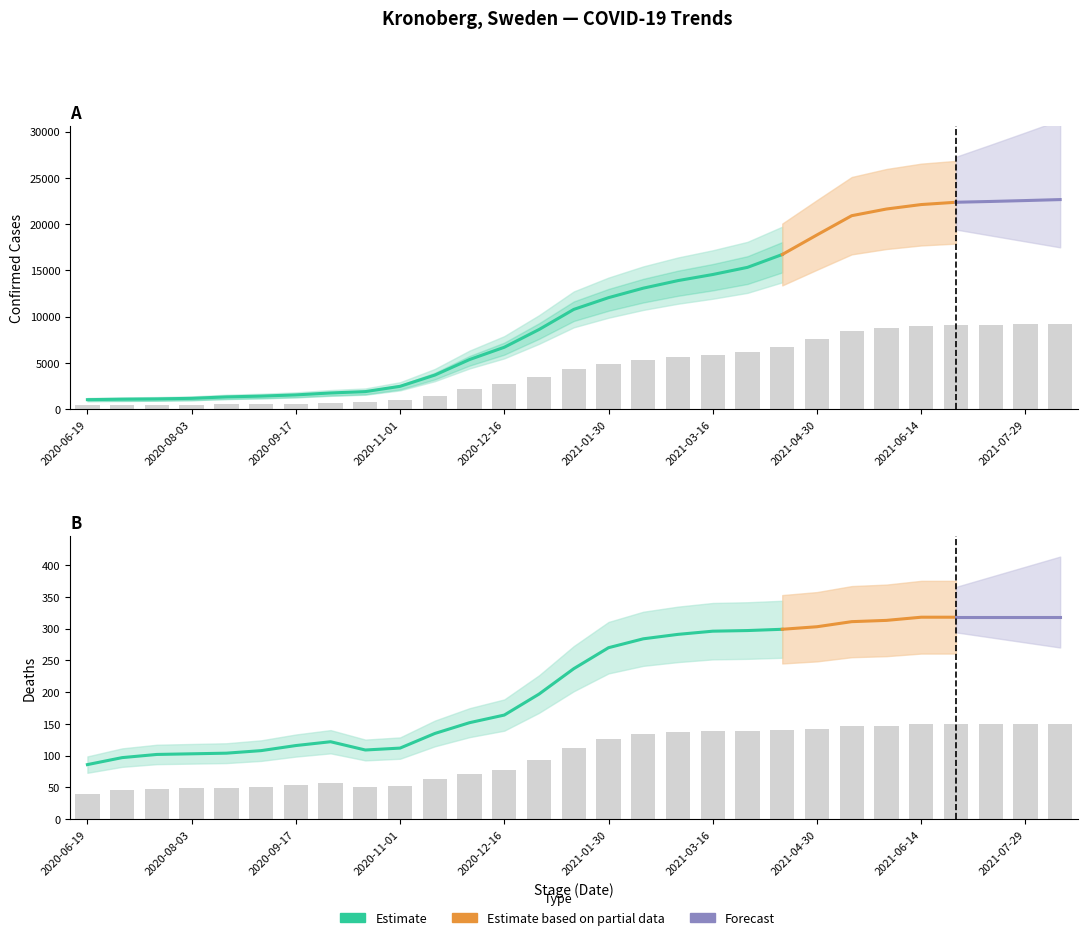

What is the label of the 25th bar from the right?

2020-08-18